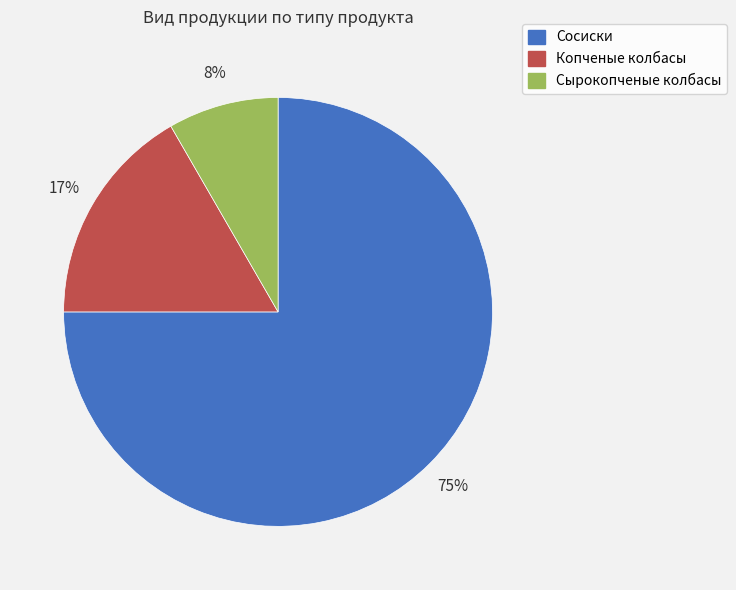

To the nearest percent, what is the average slice percentage?

33%